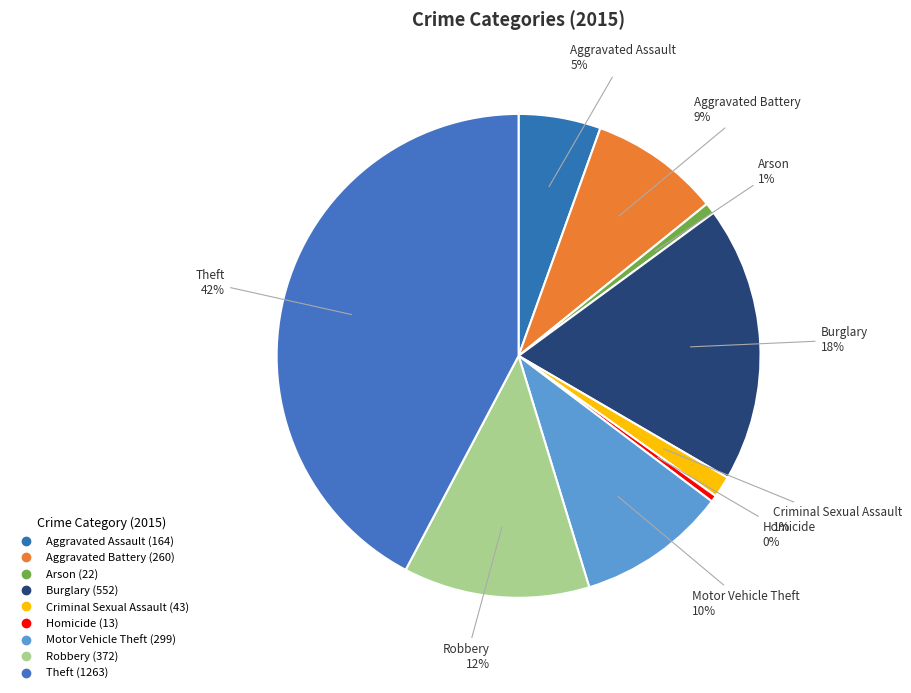

Count the number of slices in the pie.

9